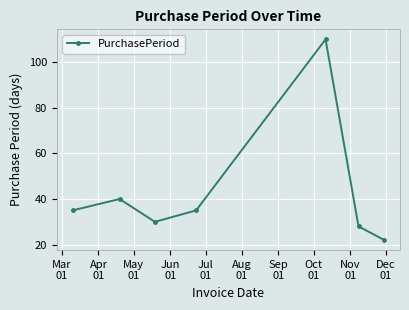

Reading left to right, transcribe all the data shown in this chart.

35	40	30	35	110	28	22